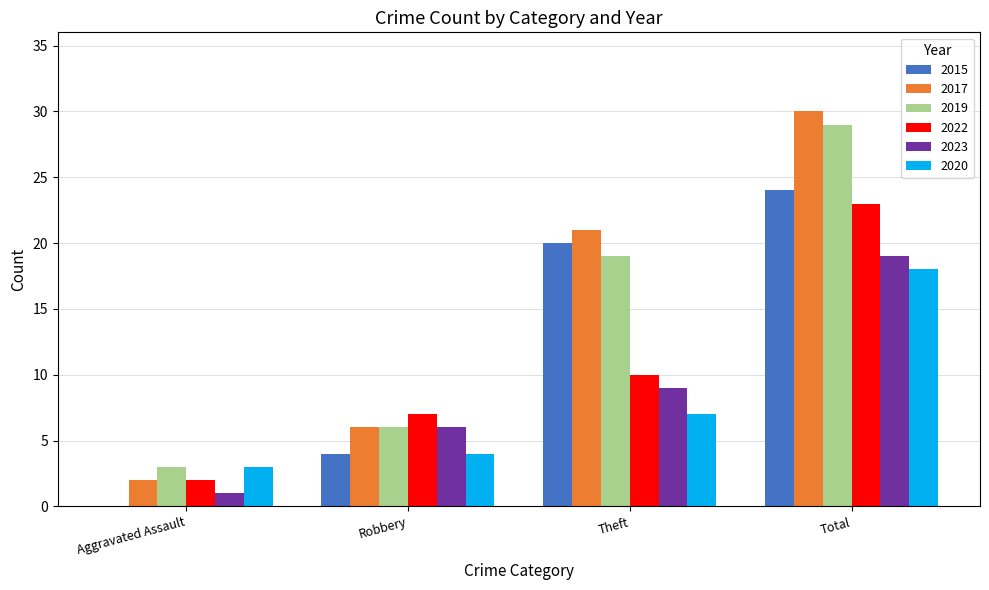

What is the approximate value of 2015 at Robbery?

4